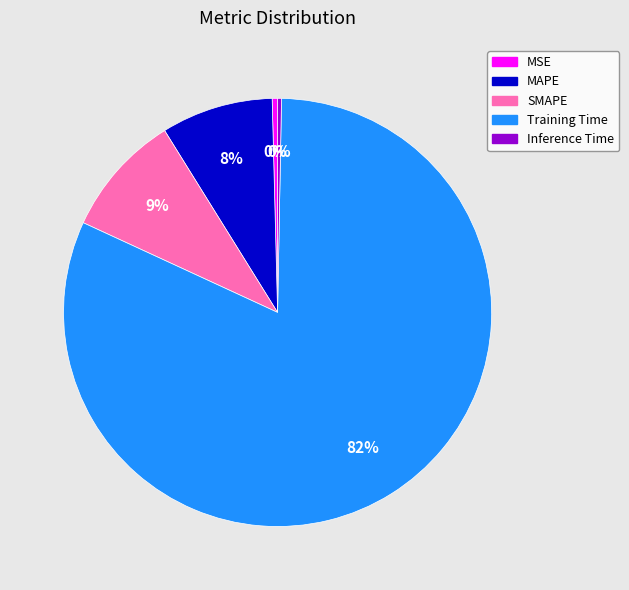

True or false: Training Time accounts for 94% of the total.

False